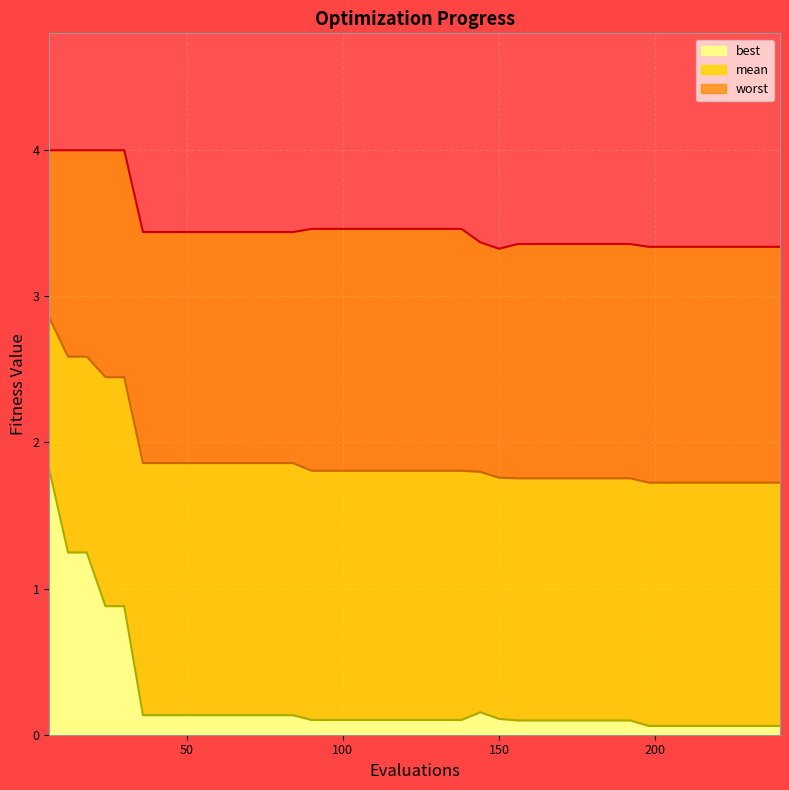

What is the highest value of the best series?

1.8